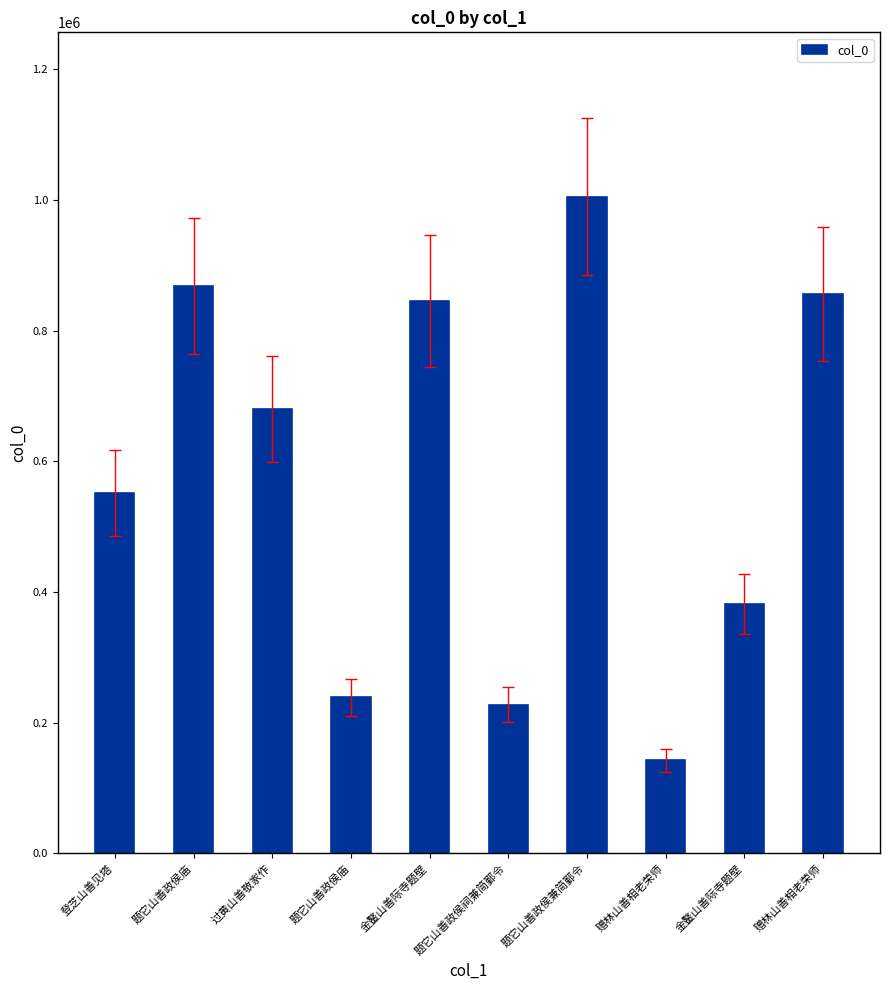

The value at 金鳌山善际寺题壁 is 382036. True or false?

True